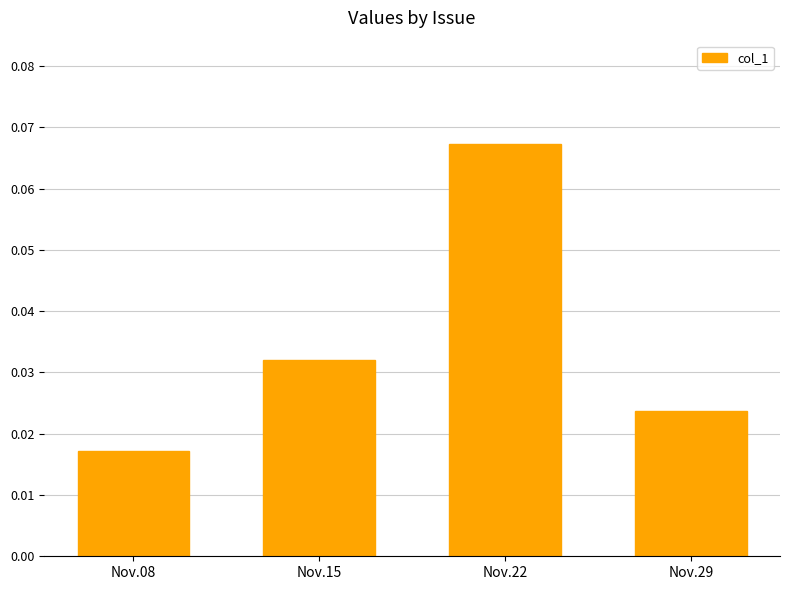

Rank the categories by value from lowest to highest.

Nov.08, Nov.29, Nov.15, Nov.22